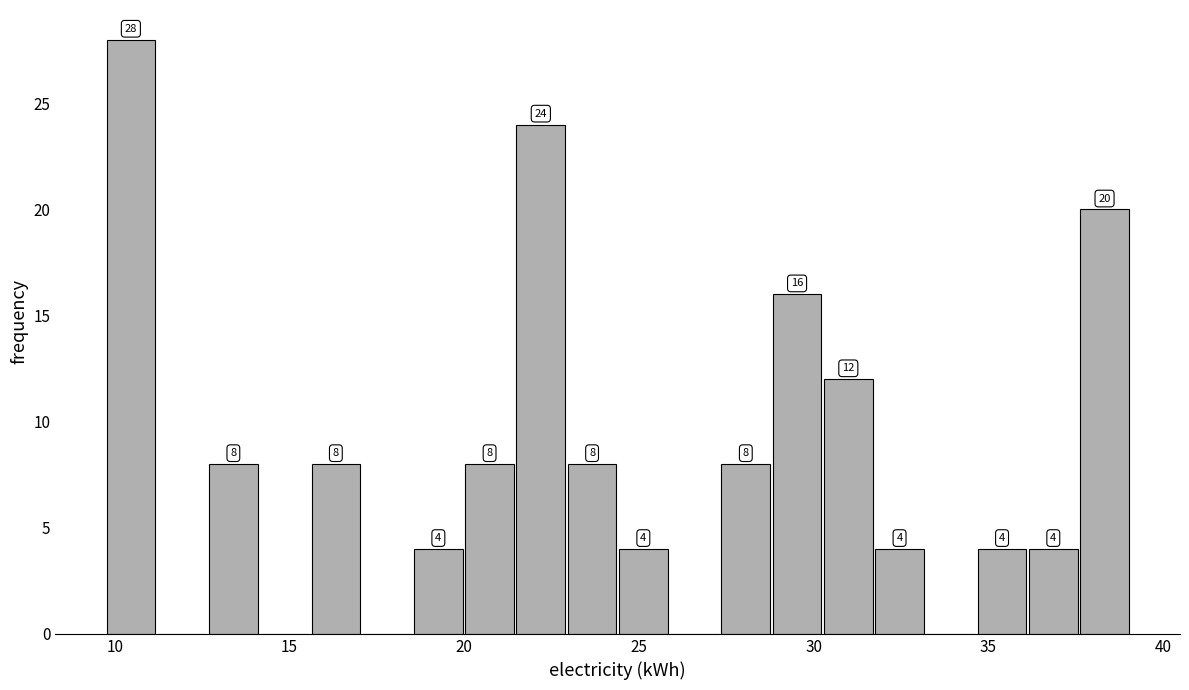

Read against the x-axis, roughly where is the centre of the tallest bar?

10.5